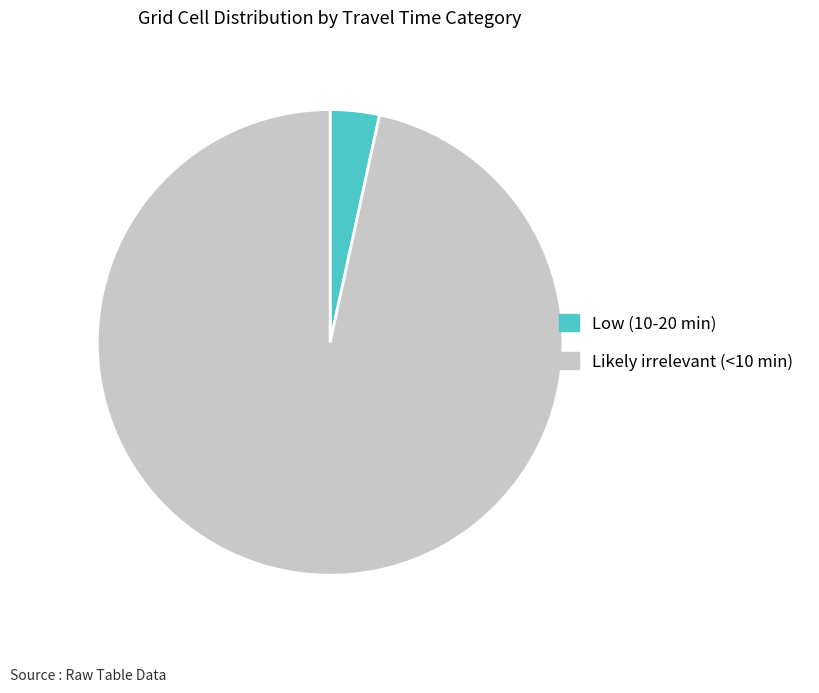

True or false: Likely irrelevant (<10 min) accounts for 97% of the total.

True